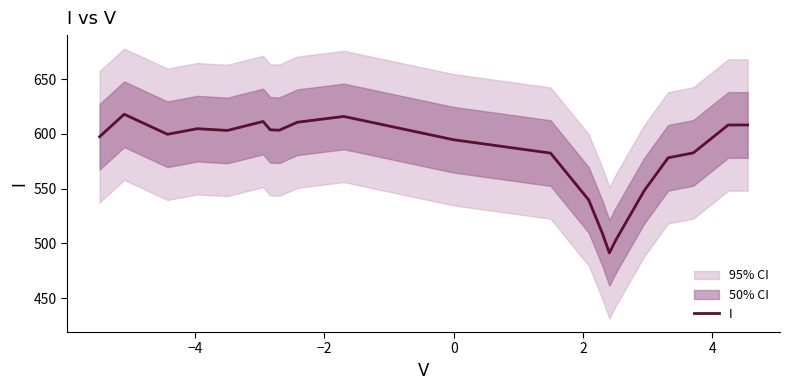

What is the lowest value of the I series?

491.3